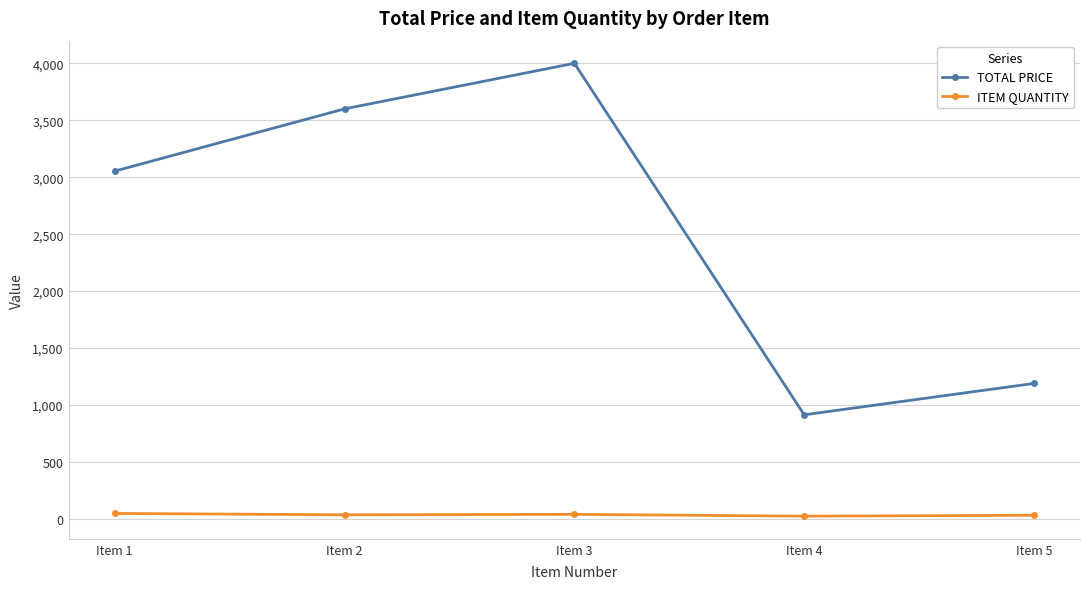

At how many categories does at least one series exceed 2076?

3